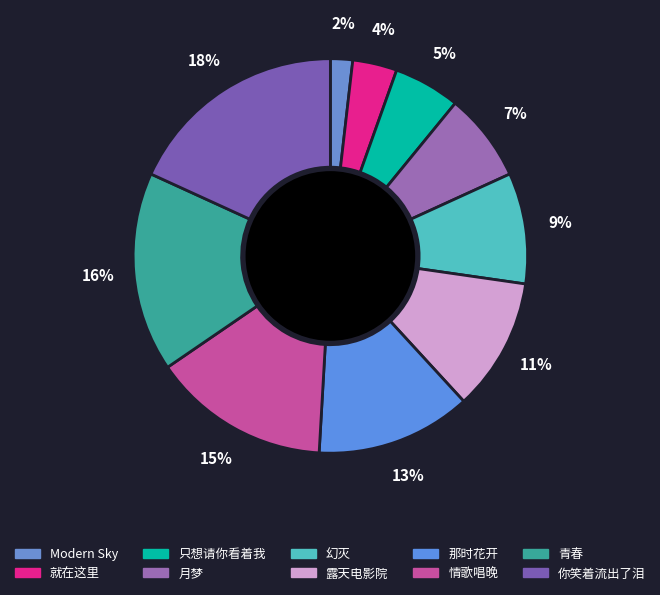

To the nearest percent, what is the combined percentage of 你笑着流出了泪 and 情歌唱晚?

33%